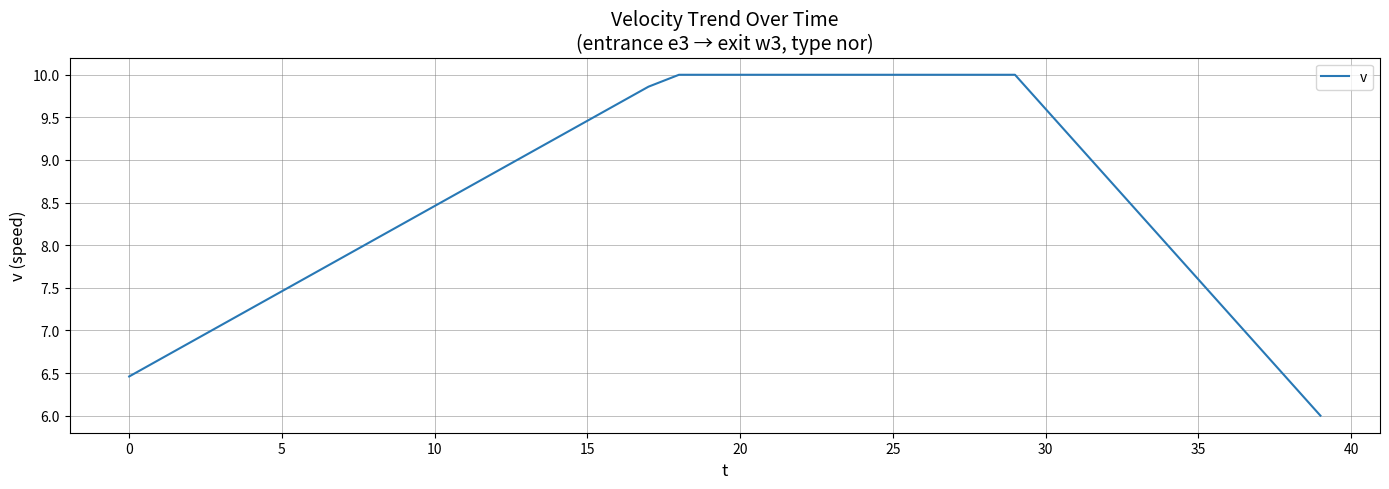

What is the greatest value displayed?

10.0